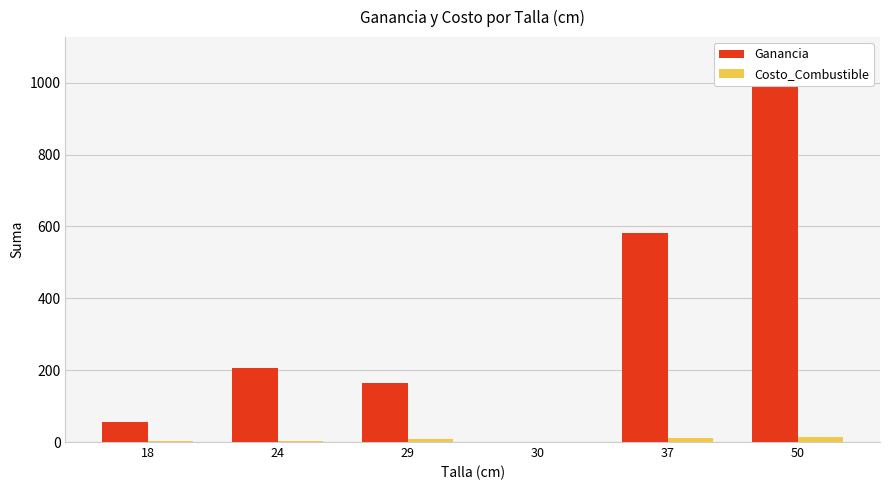

How many values in the Costo_Combustible series exceed 8?

3